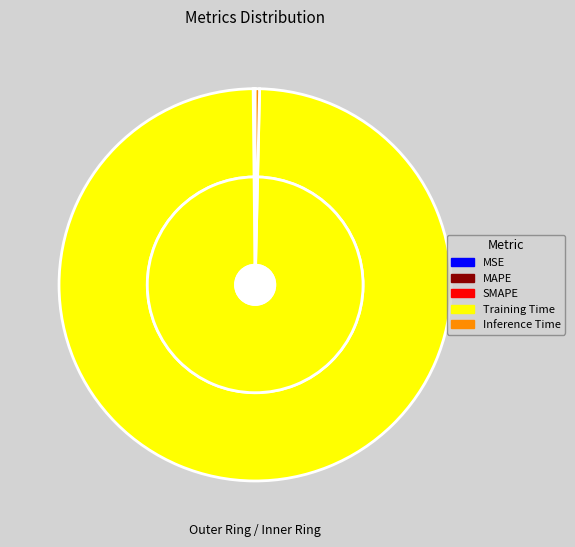

To the nearest percent, what is the difference between the largest and smallest slice percentages?

99%